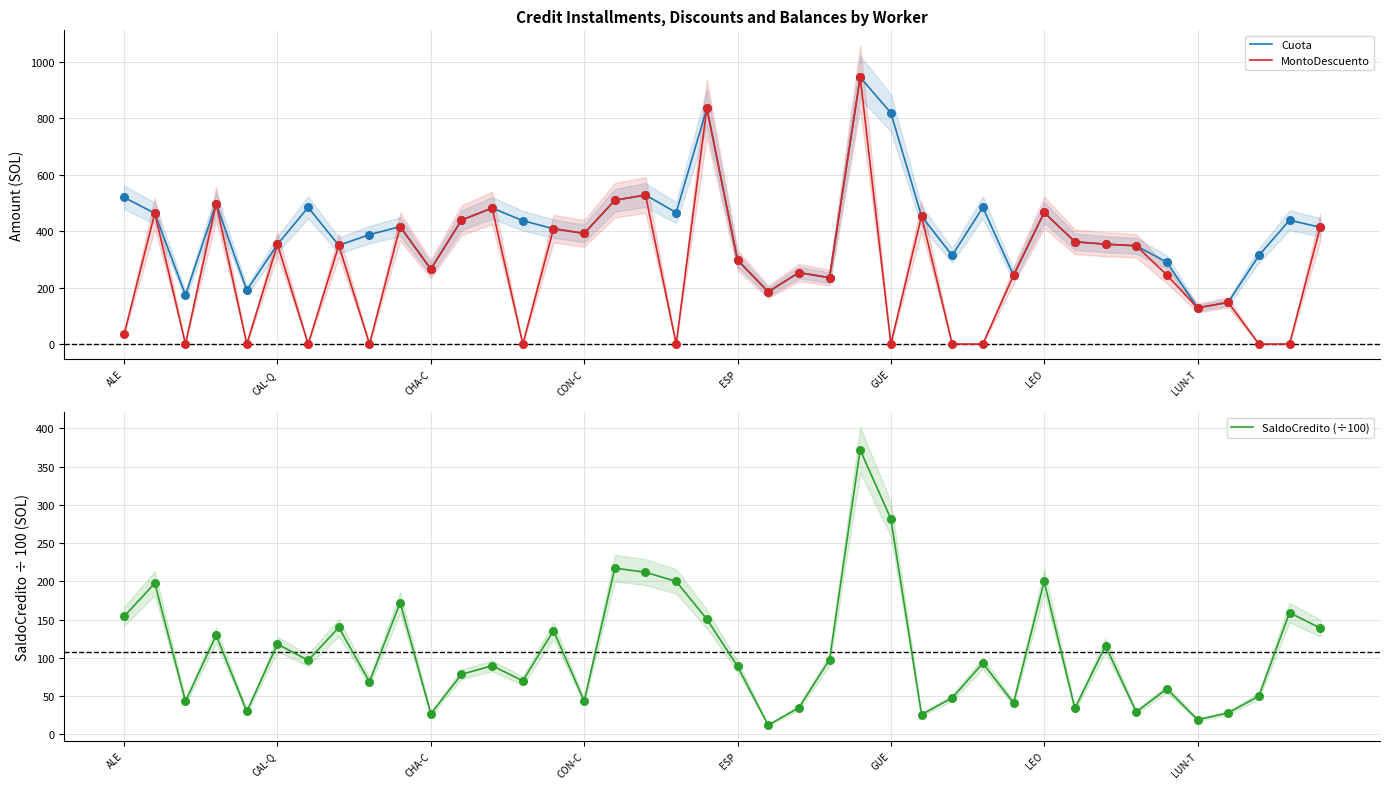

Is the value of SaldoCredito (÷100) at 39 greater than the value of MontoDescuento at 31?

No